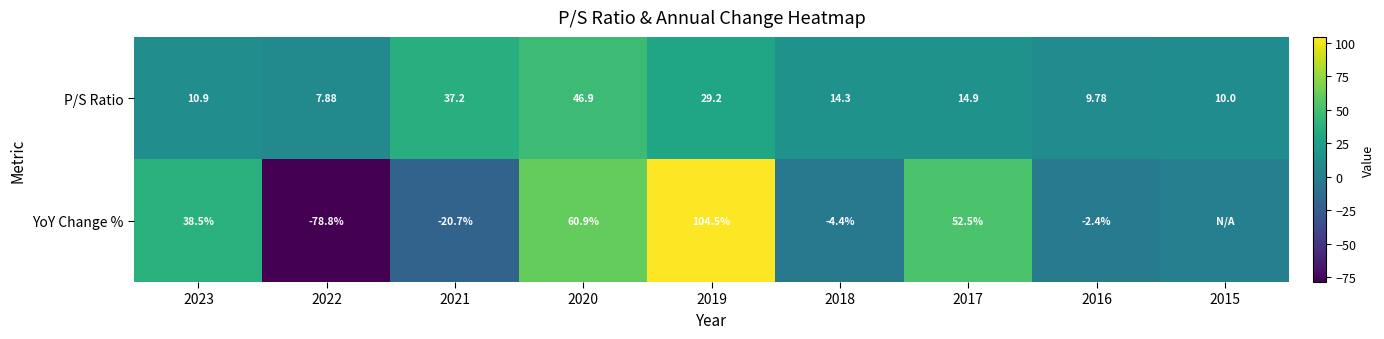

The P/S Ratio series shows 9.8 at 2016. True or false?

True